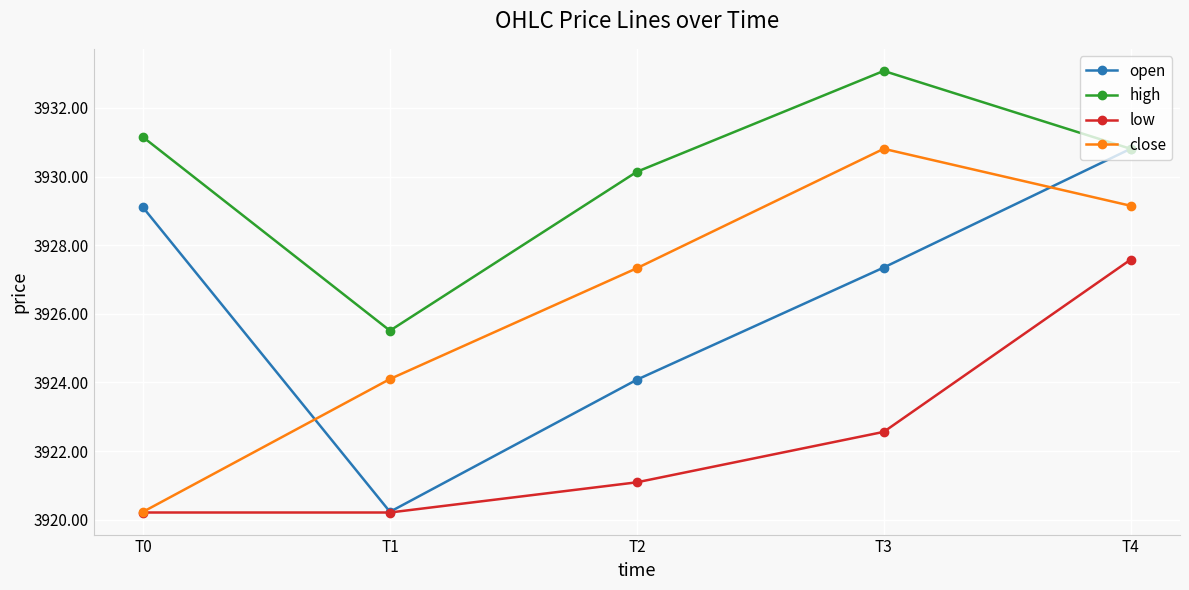

How many values in the close series exceed 3927?

3